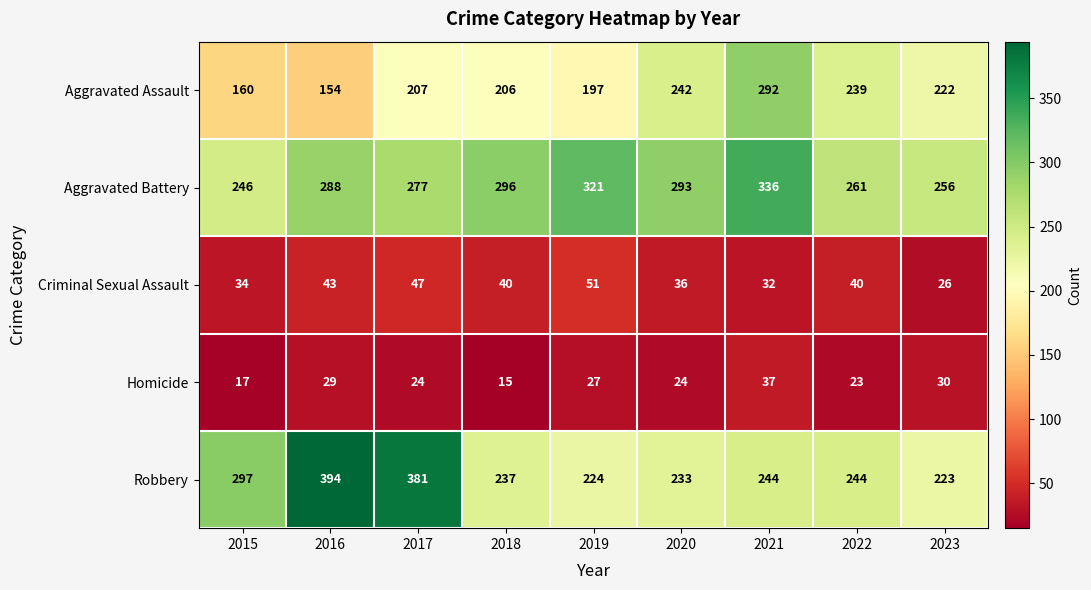

Rank the series by their maximum value, from highest to lowest.

Robbery, Aggravated Battery, Aggravated Assault, Criminal Sexual Assault, Homicide